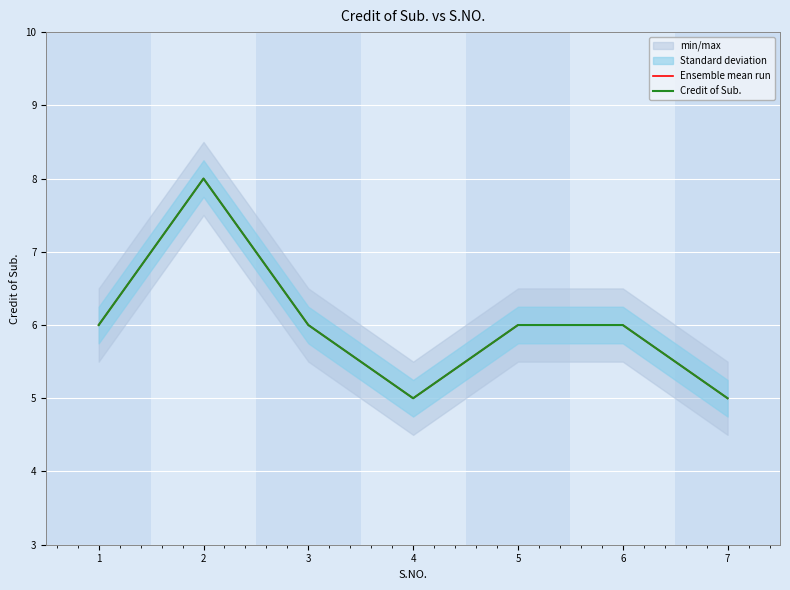

What is the maximum value for Ensemble mean run?

8